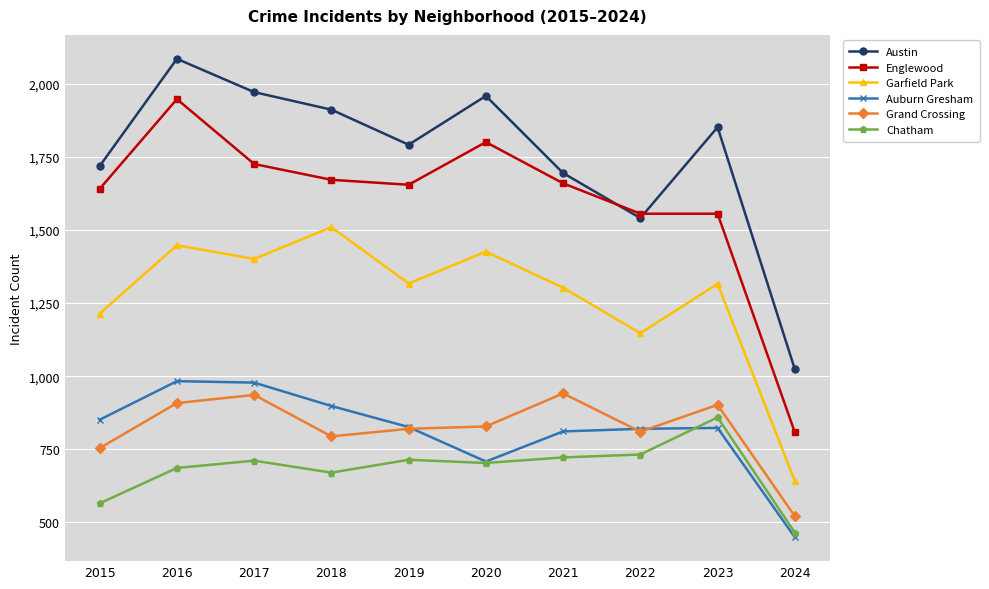

What is the minimum value for Grand Crossing?

521